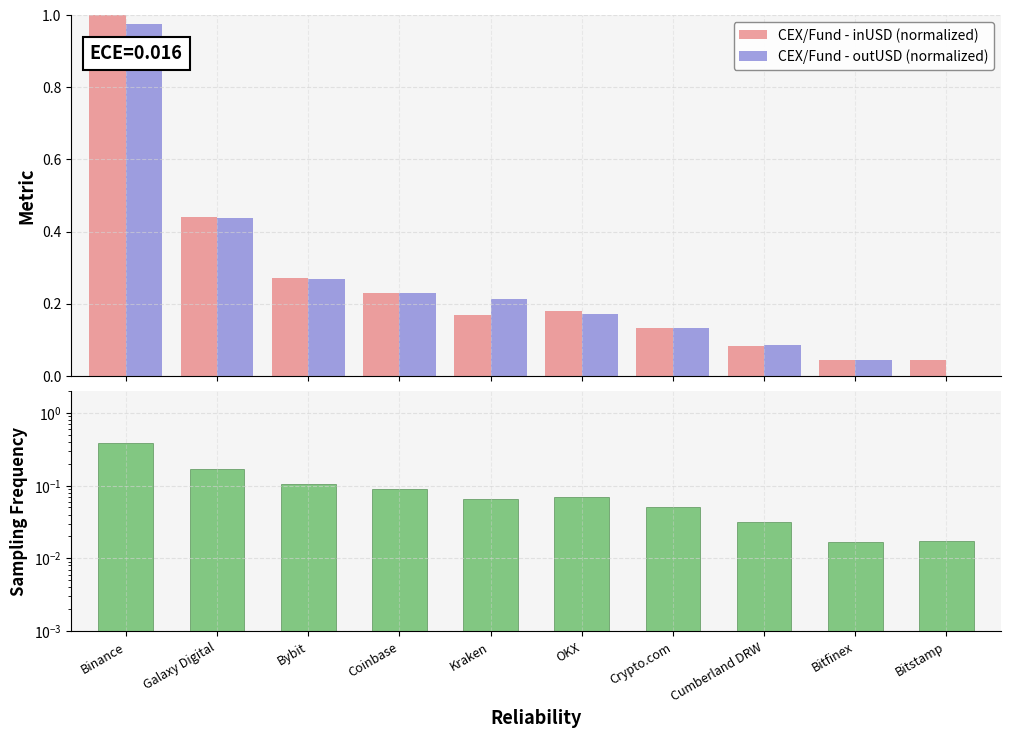

True or false: Sampling Frequency has a value of 0.0 at Bitstamp.

True